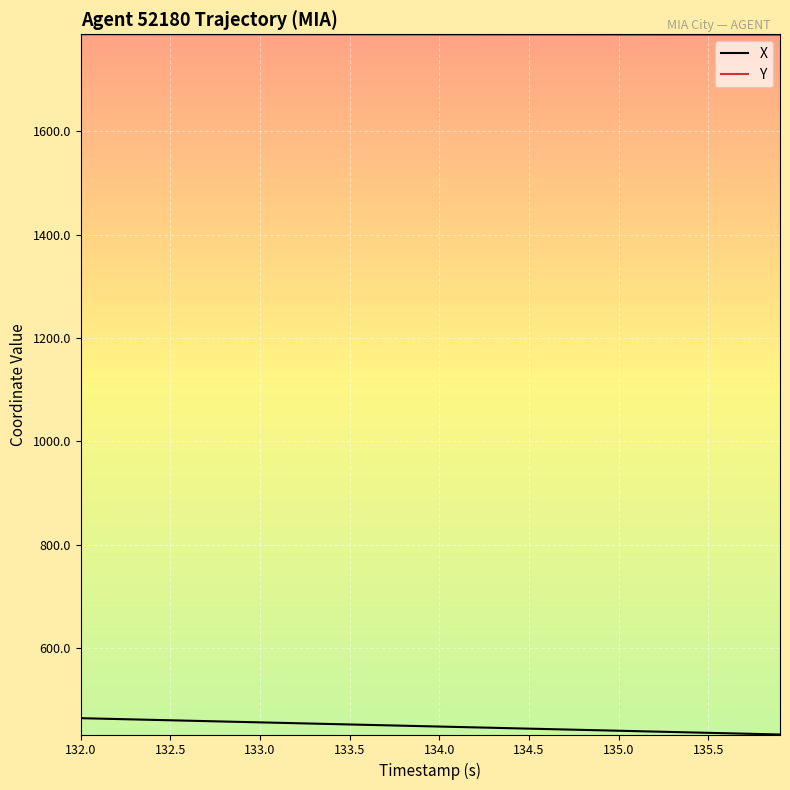

True or false: Y and X intersect in this chart.

False